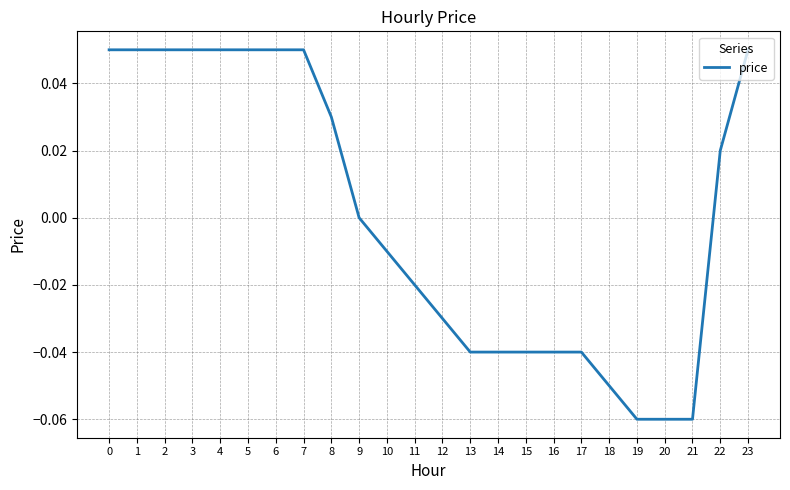

How many lines are shown in the chart?

1